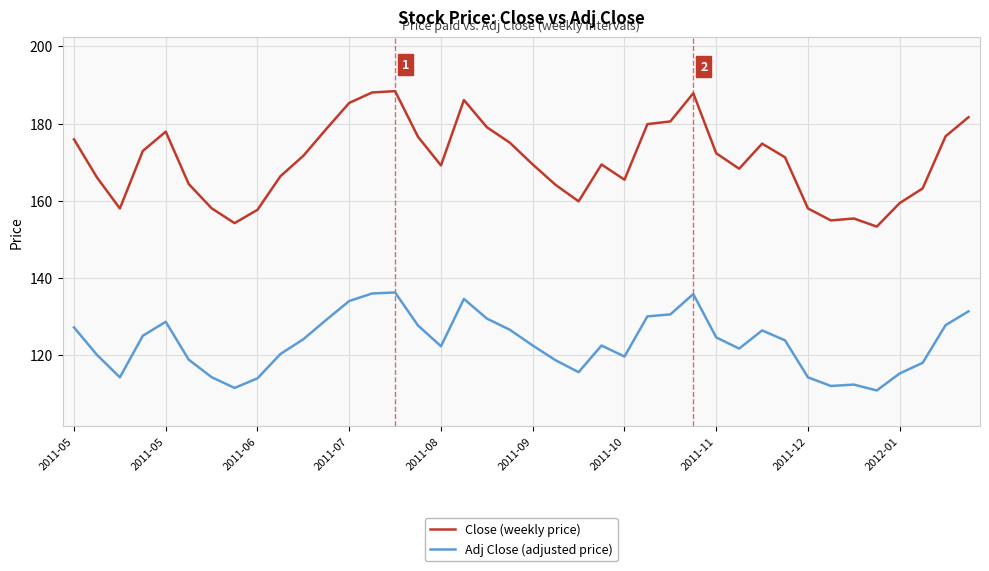

Which series has the largest total across all categories?

Close (weekly price)